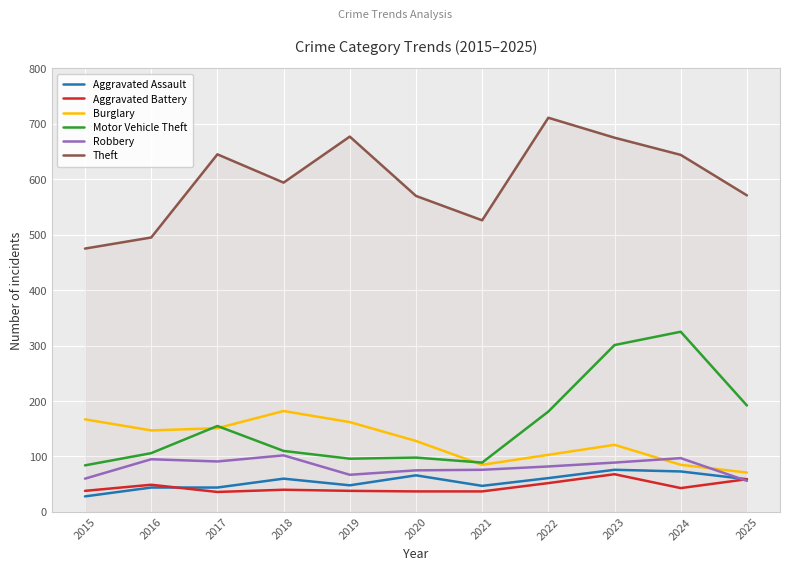

True or false: Burglary has a value of 41 at 2025.

False